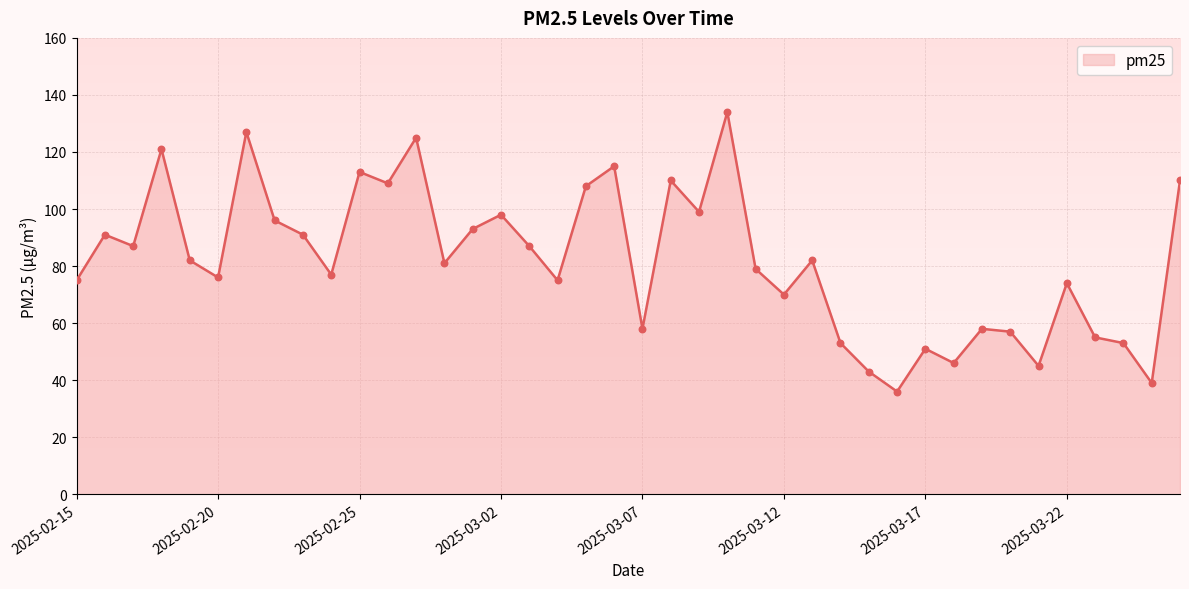

What is the difference between the maximum and minimum values?

98